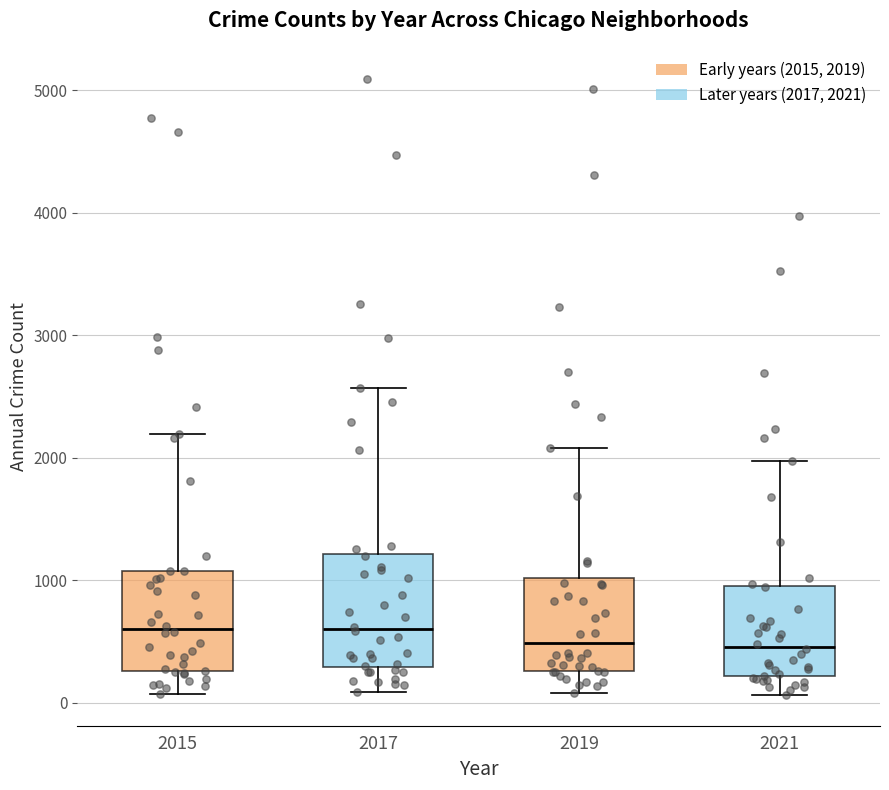

Where does the upper whisker of the box at x = 2019 end on the y-axis? The values are not printed on the chart, so give them approximately, as read against the axis.

2100